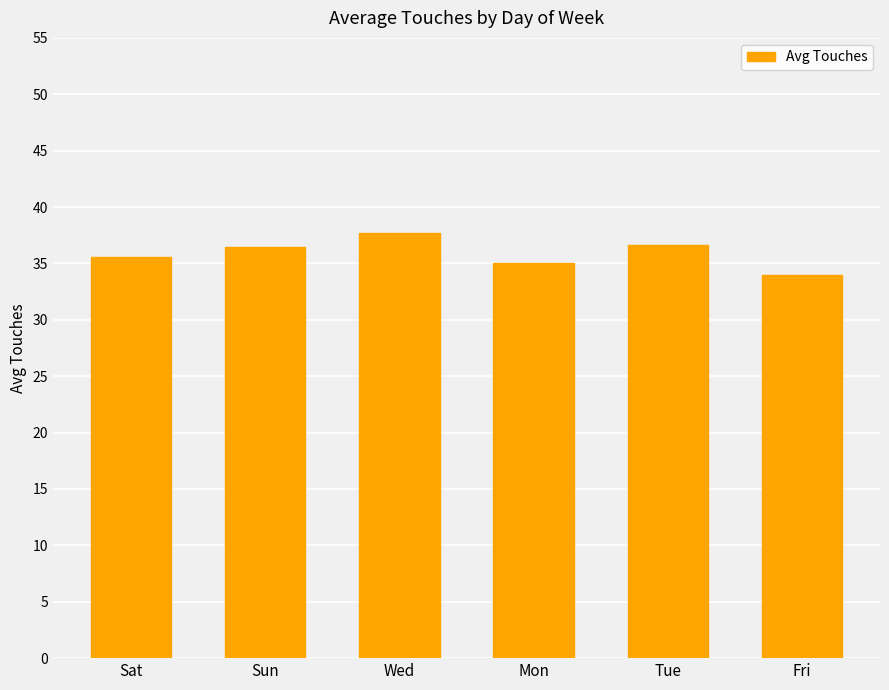

How many bars are there in total?

6